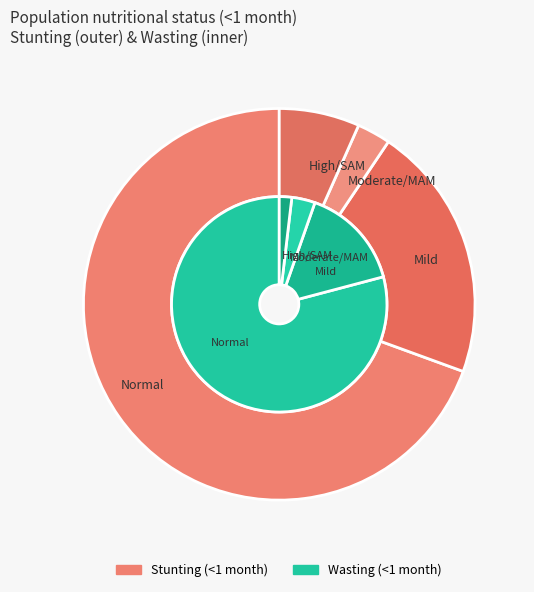

Does any single category account for the majority?

Yes